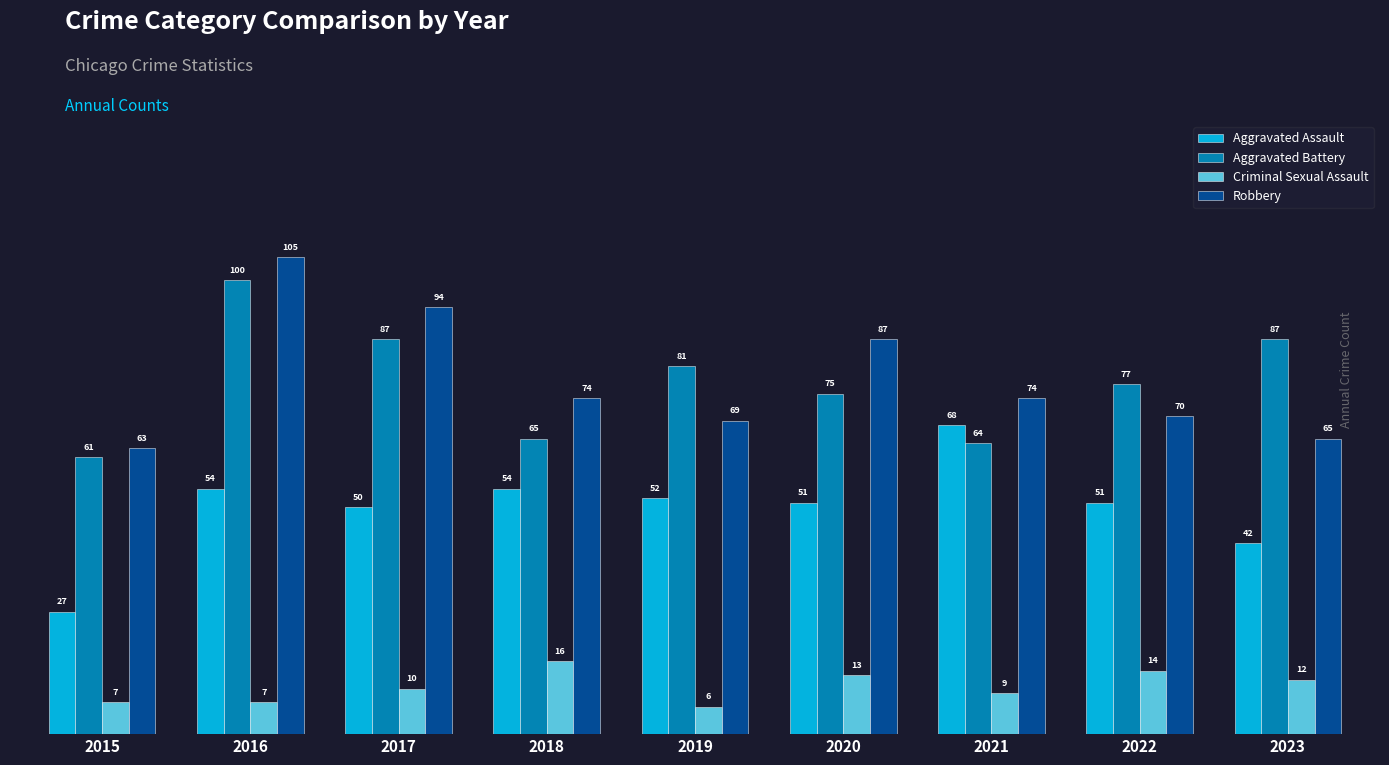

Between 2016 and 2018, which series saw the biggest shift?

Aggravated Battery